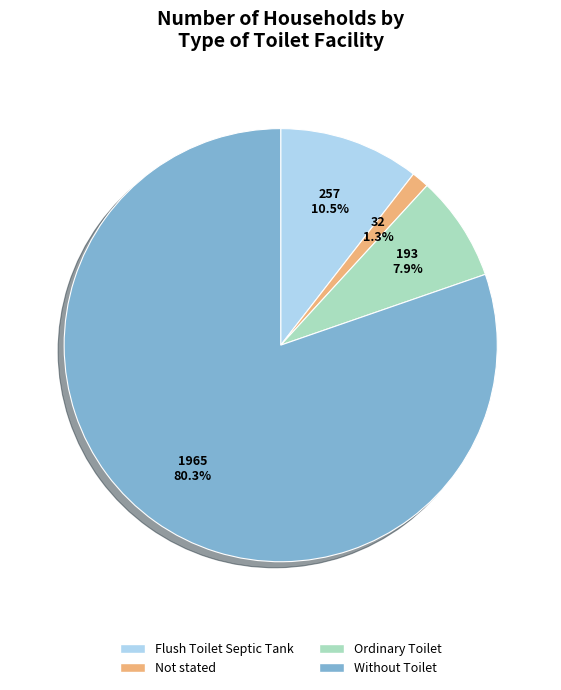

Which has a higher value, Not stated or Without Toilet?

Without Toilet